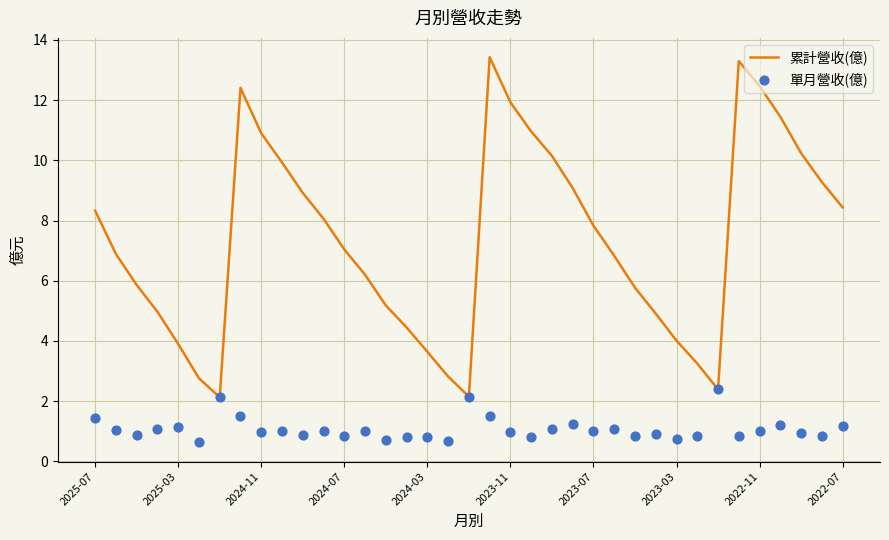

At how many categories does at least one series exceed 4?

29